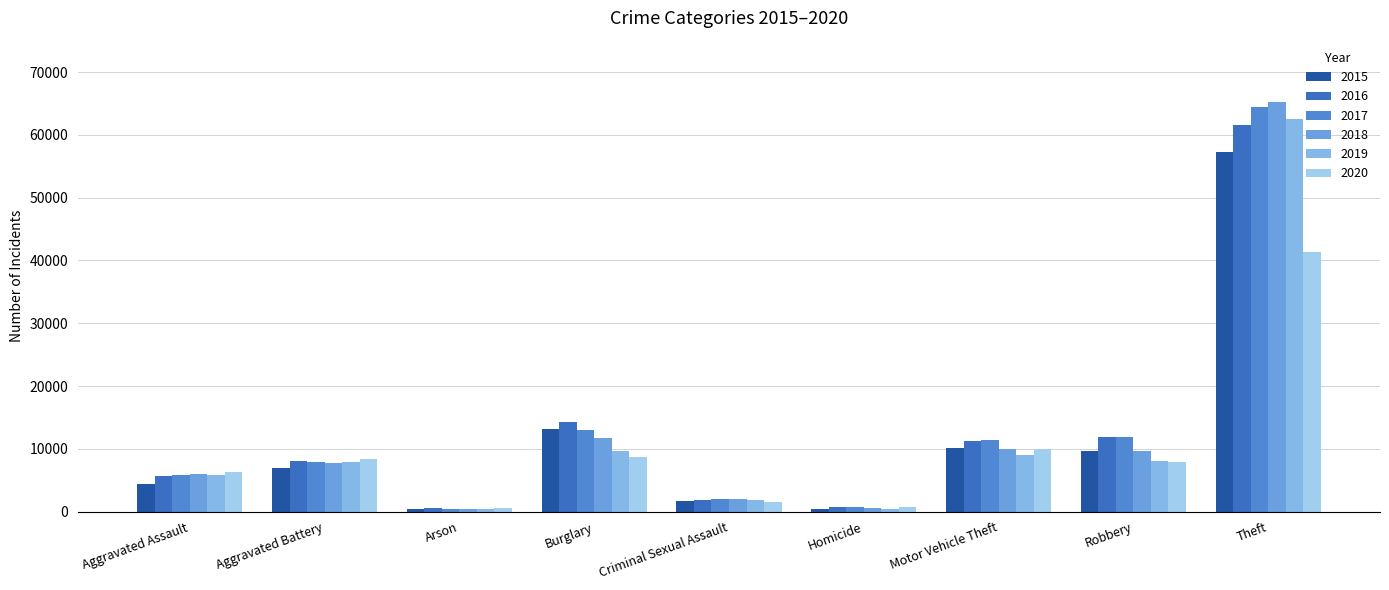

What is the value of the 2015 bar at the 1st from the left?

4480